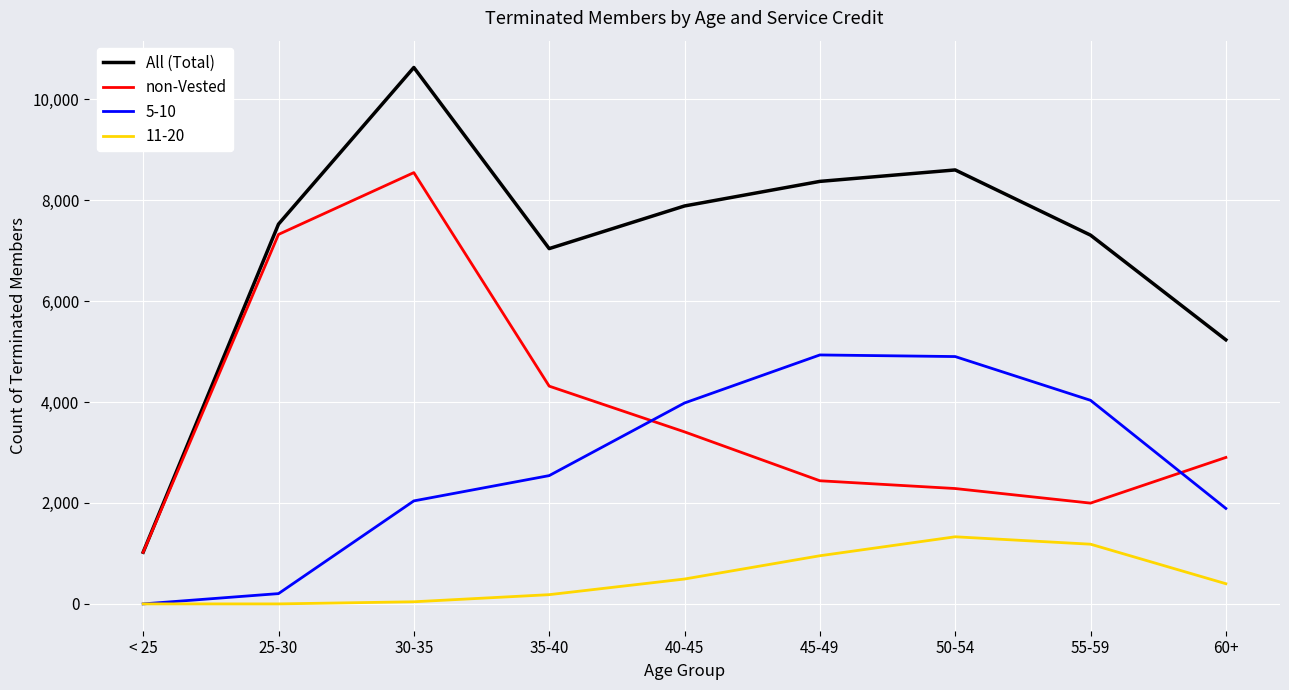

True or false: All (Total) and 11-20 intersect in this chart.

False